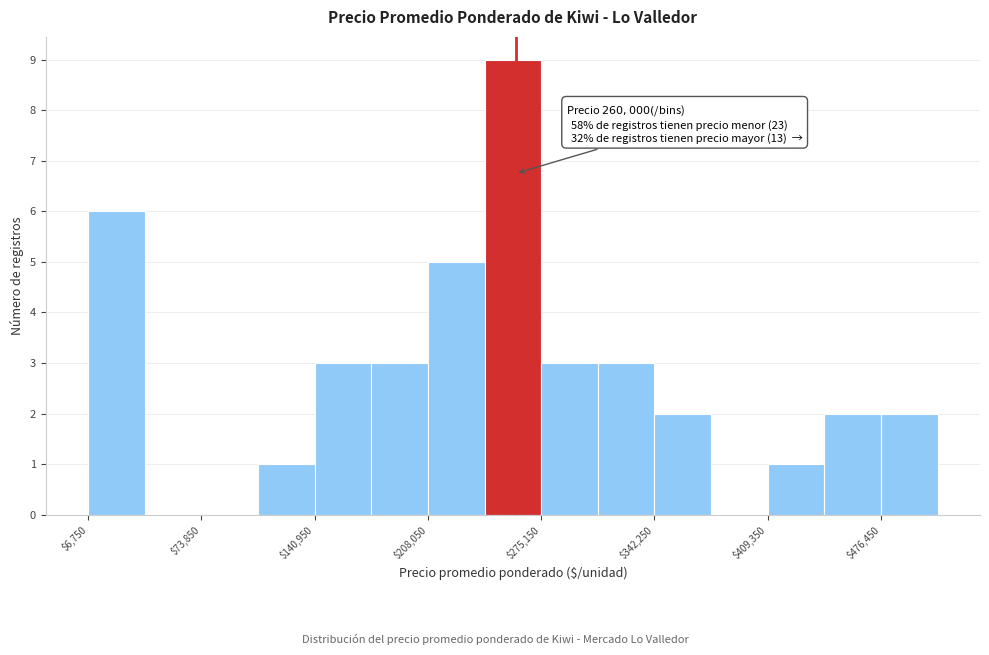

Around what value on the x-axis is the tallest bar? Give the approximate position of its centre, as read against the axis.

260000